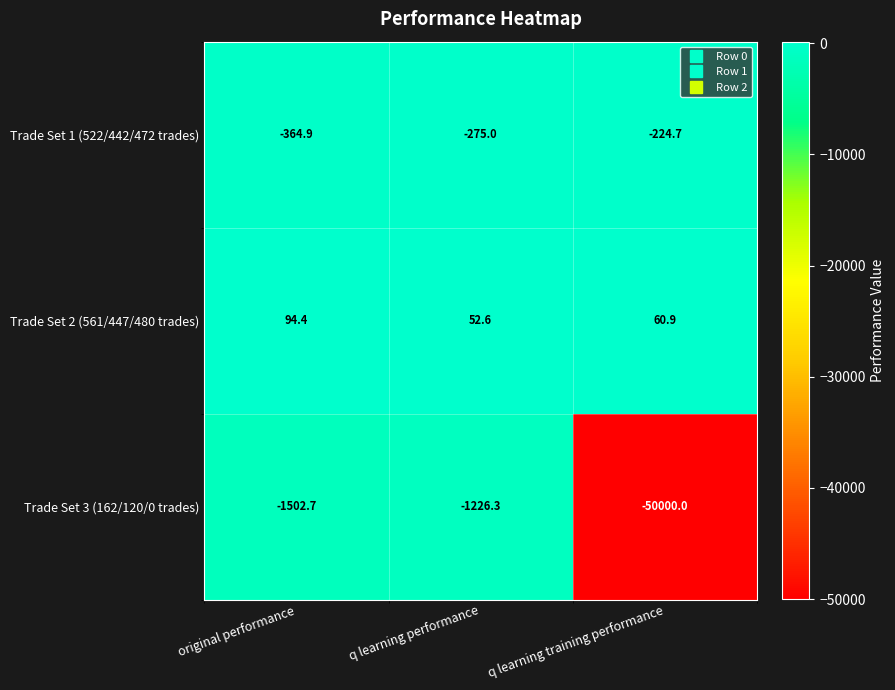

What is the minimum value for Trade Set 1 (522/442/472 trades)?

-364.9